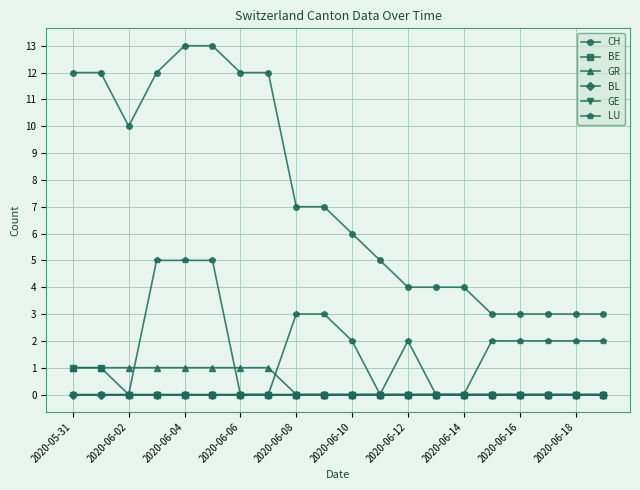

Does the chart have visible grid lines?

Yes